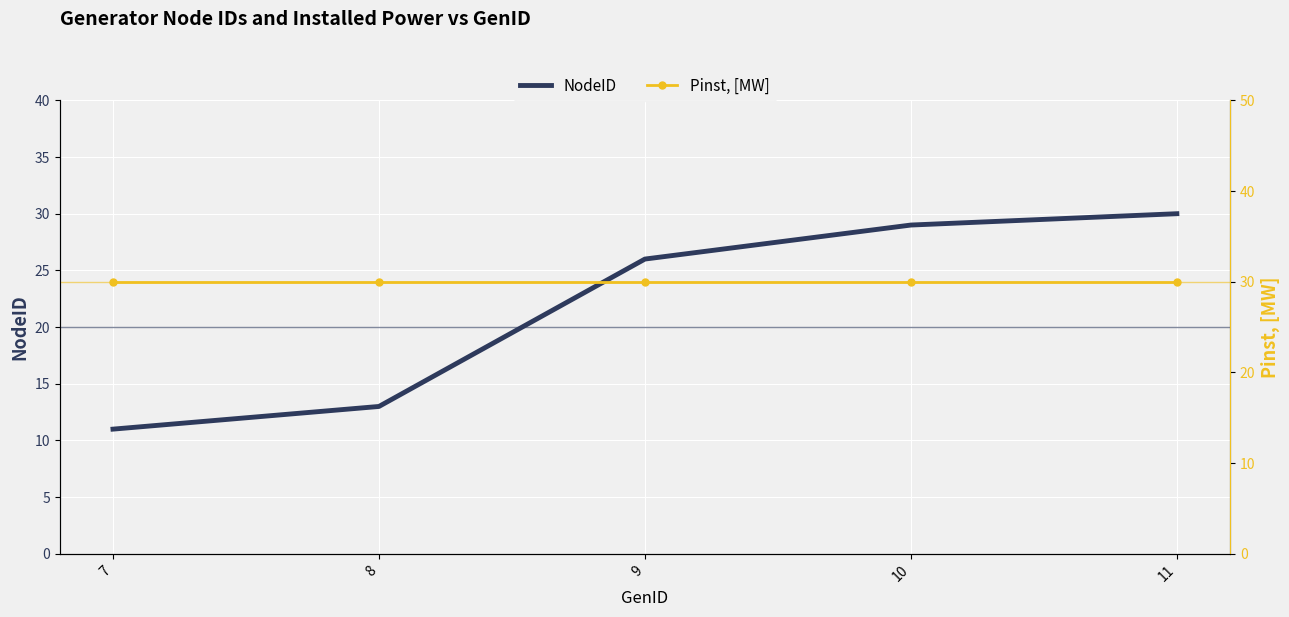

What are all the series names shown in the legend?

NodeID, Pinst, [MW]